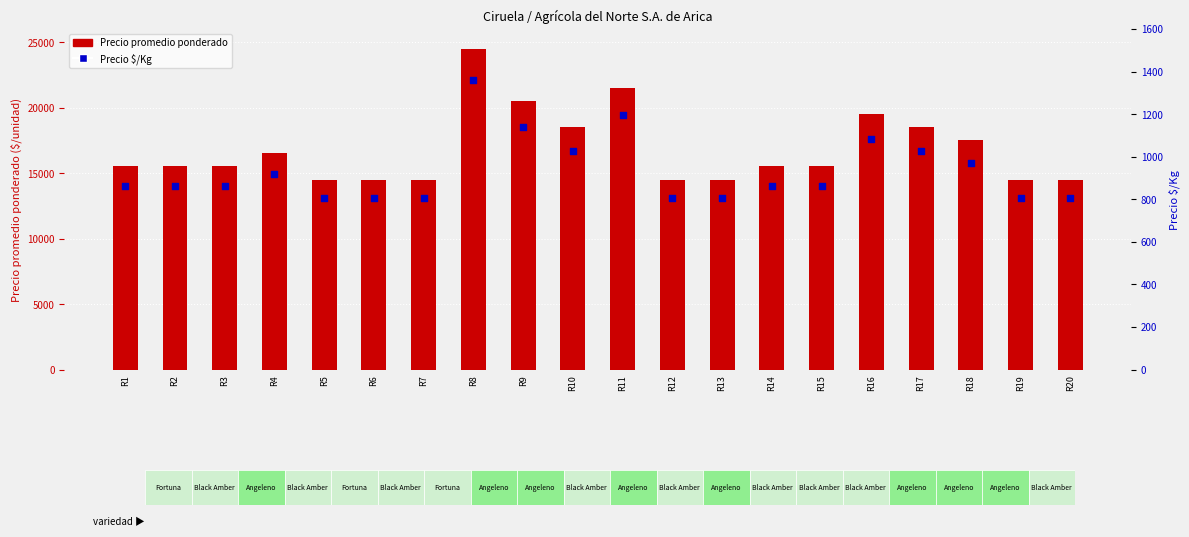

Which series contains the highest Y value?

Precio promedio ponderado